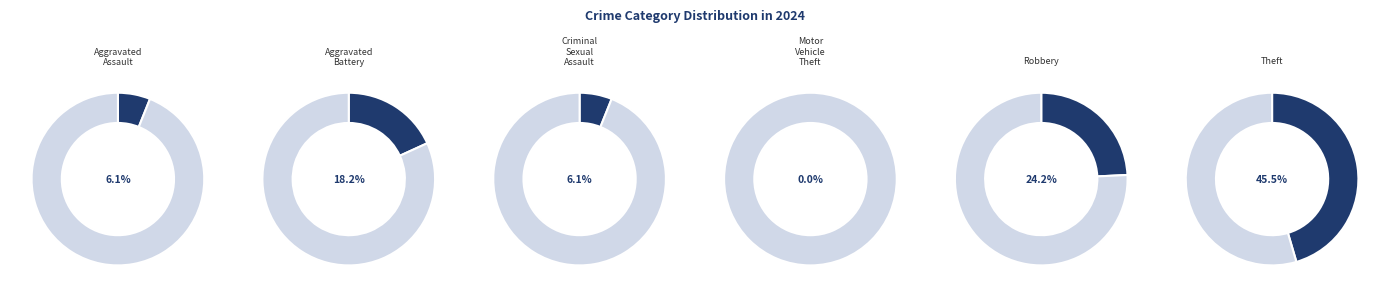

Is there a majority slice in this chart?

No